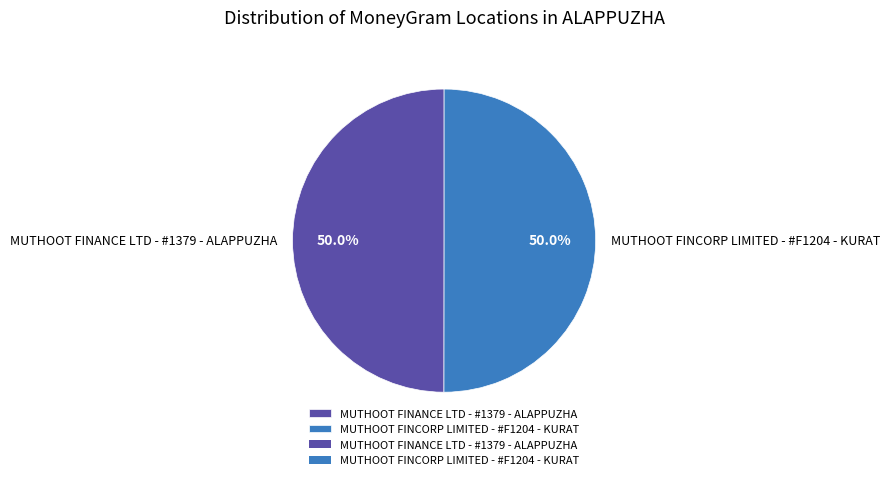

True or false: MUTHOOT FINCORP LIMITED - #F1204 - KURAT accounts for 50% of the total.

True